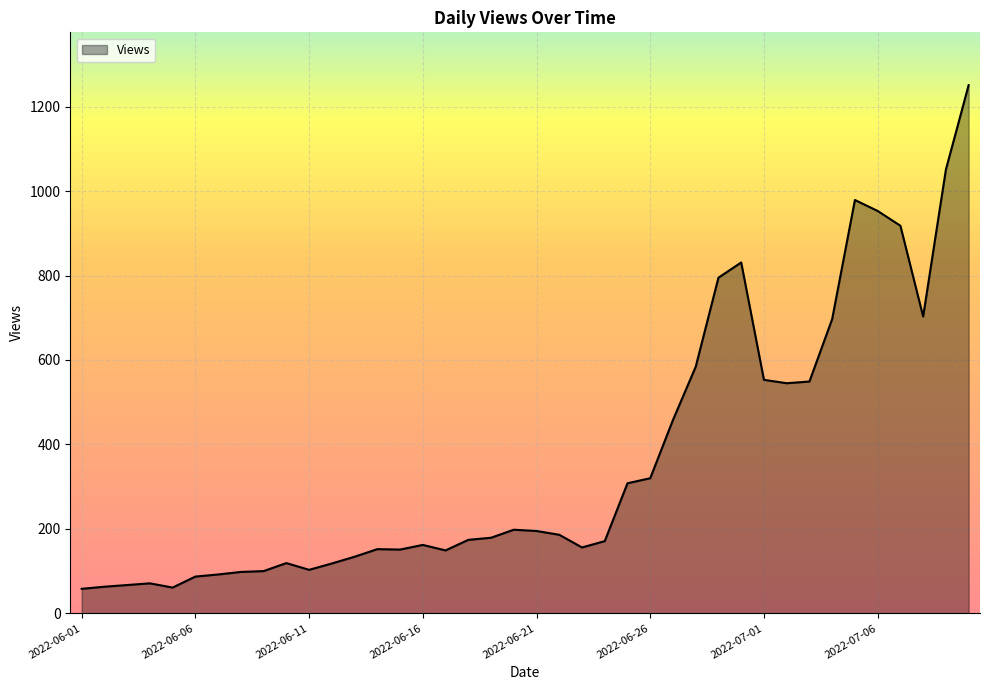

What is the smallest value displayed?

58